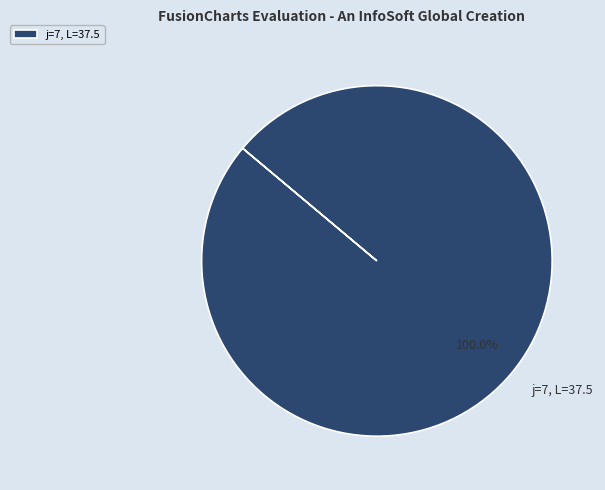

Rank the categories by value from lowest to highest.

j=7, L=37.5